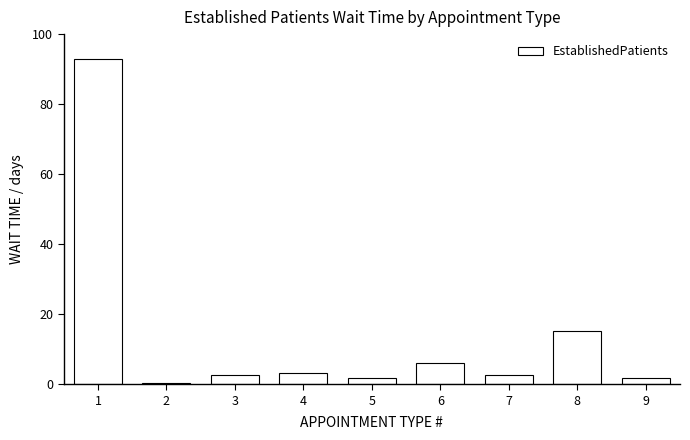

The chart shows a value of 1.8 at 5. True or false?

True